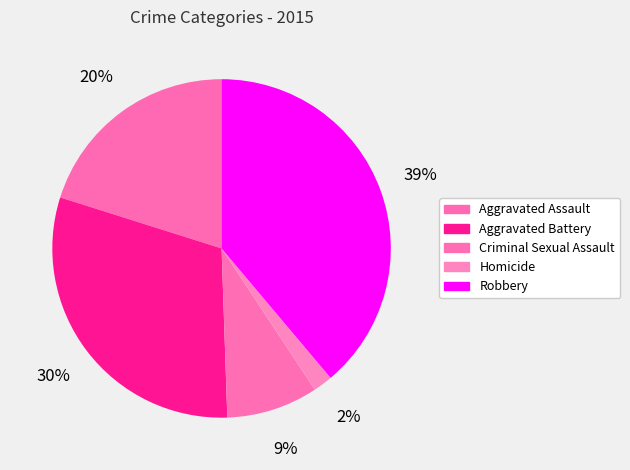

To the nearest percent, what is the difference between the Criminal Sexual Assault and Robbery slice percentages?

30%